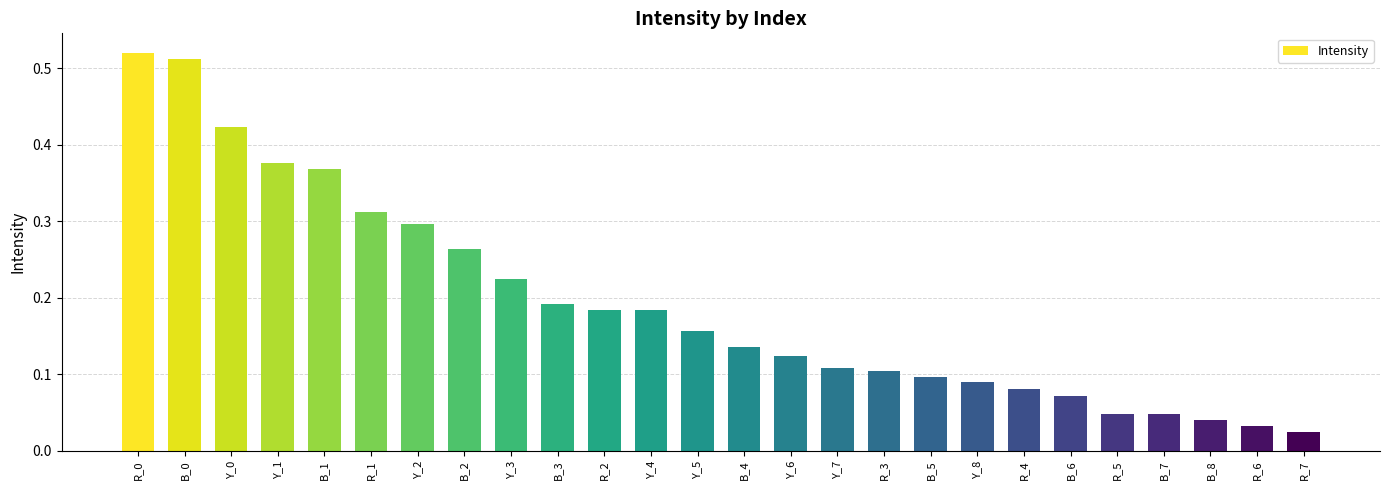

At which label is the value closest to 0?

R_7